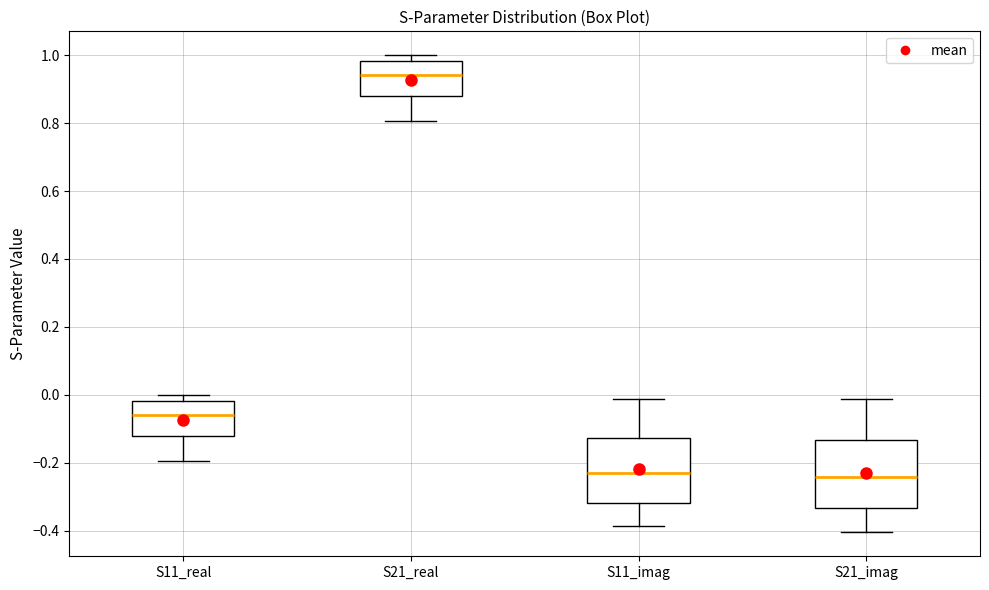

Reading left to right, transcribe this box plot: for each box, give where its median line is, the range the box spans, and where its two whiskers end, as read against the y-axis. The values are not printed on the chart, so give them approximately, as read against the axis.

S11_real: median -0.06, box -0.12 to -0.02, whiskers -0.20 to 0.00
S21_real: median 0.94, box 0.88 to 0.98, whiskers 0.80 to 1.00
S11_imag: median -0.24, box -0.32 to -0.12, whiskers -0.38 to -0.02
S21_imag: median -0.24, box -0.34 to -0.14, whiskers -0.40 to -0.02